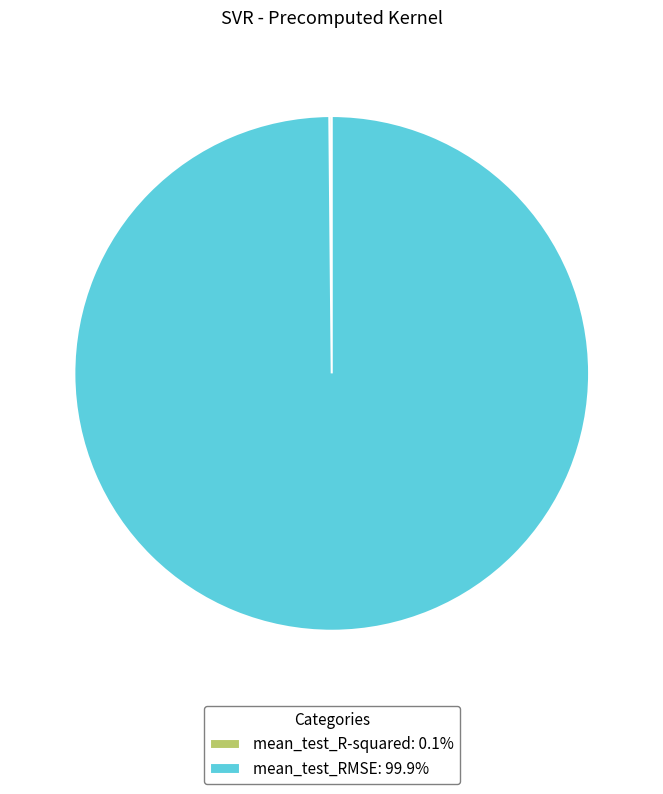

Is there any slice that represents more than half of the pie?

Yes